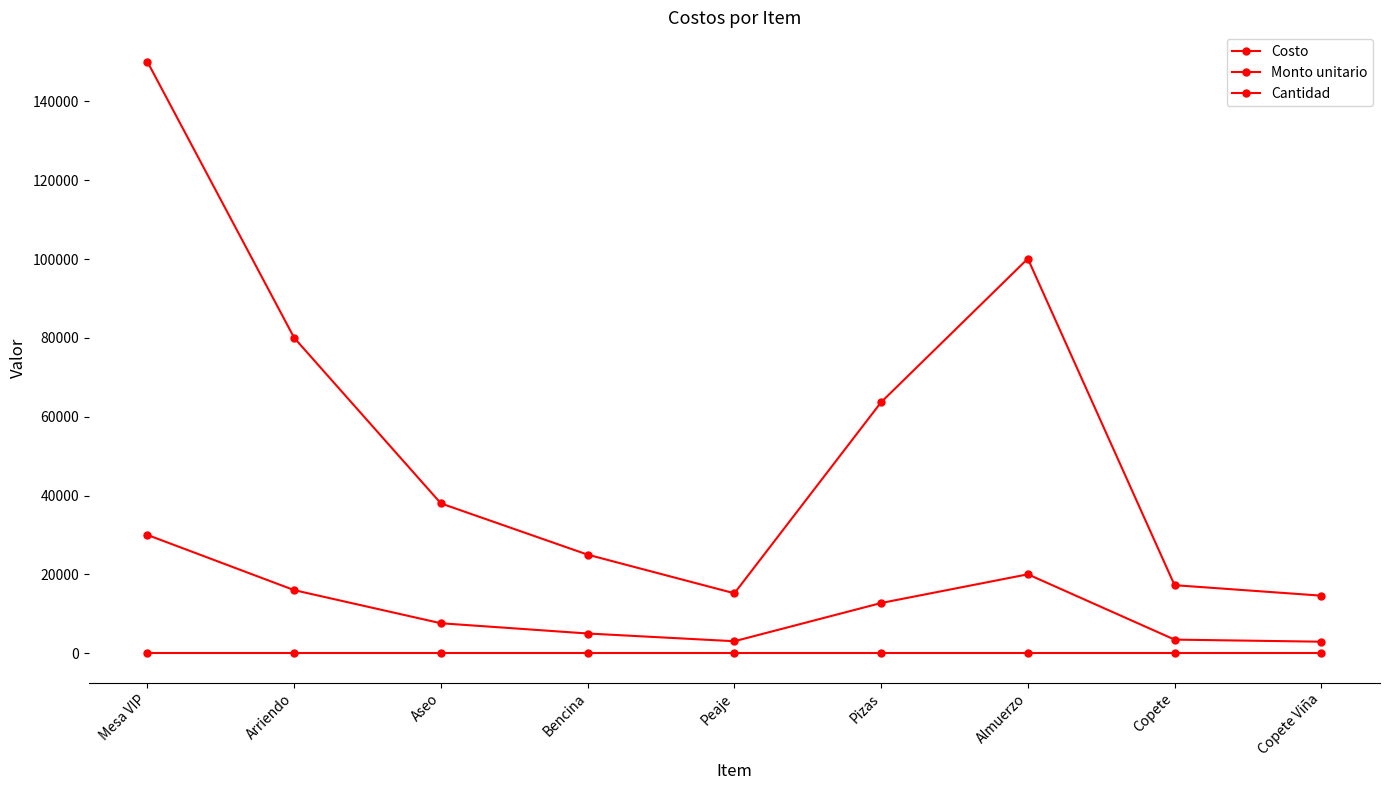

How many data points does each series have?

9